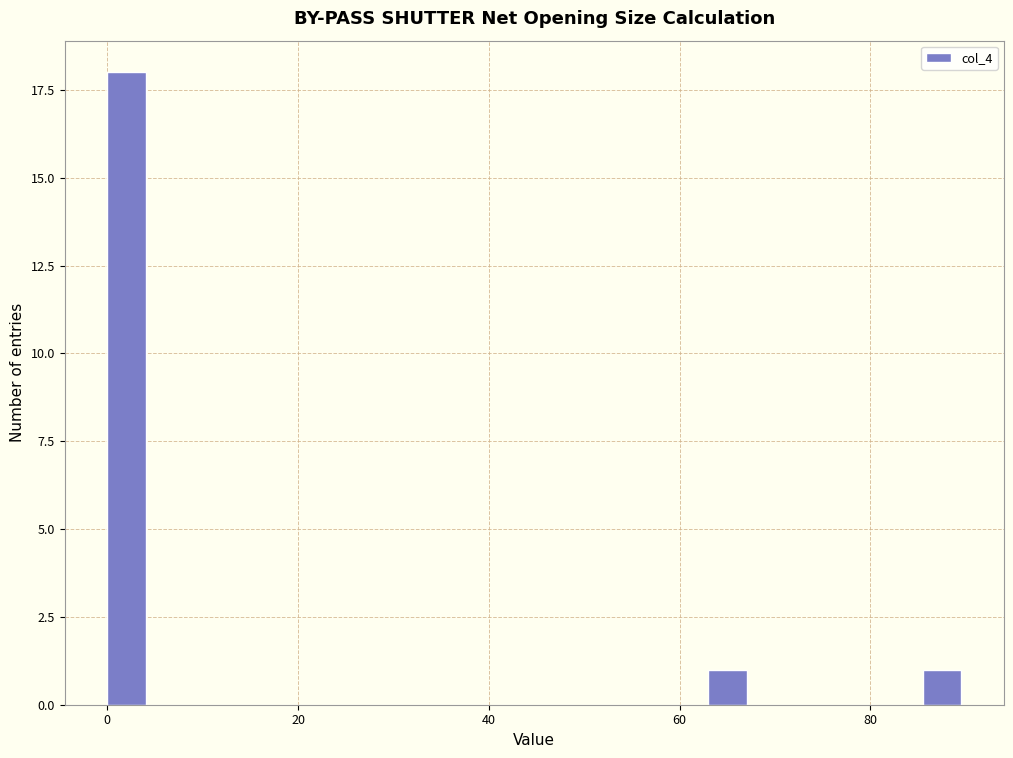

Read against the x-axis, roughly where is the centre of the tallest bar?

2